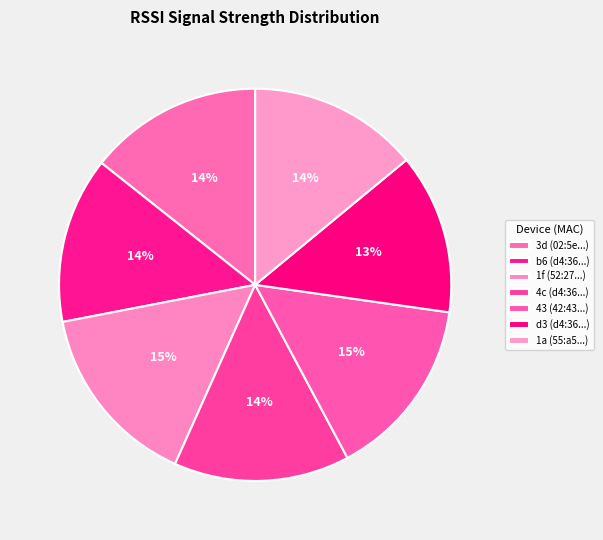

Count the number of slices in the pie.

7